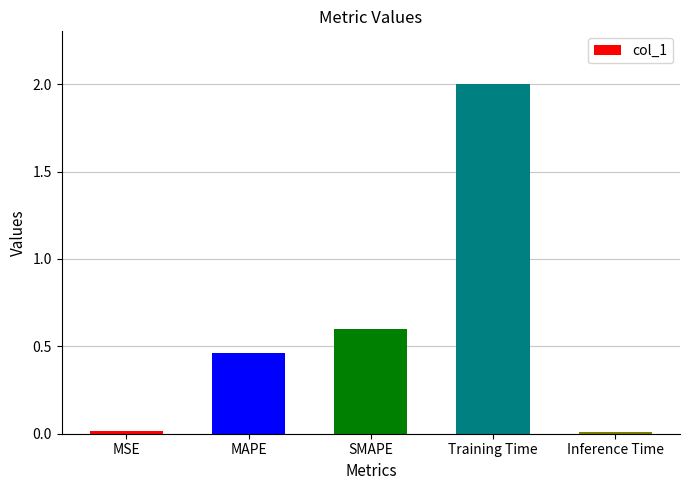

Is it true that the value at Inference Time is 0.0?

True